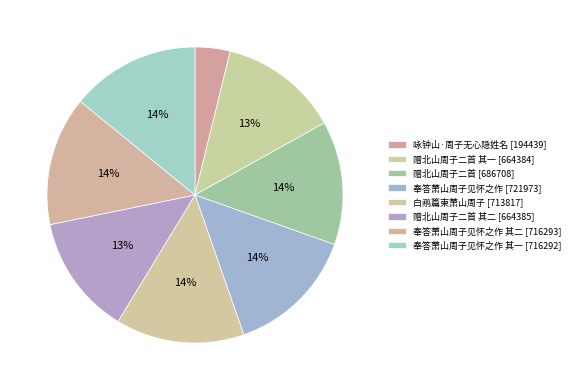

Count the number of slices in the pie.

8